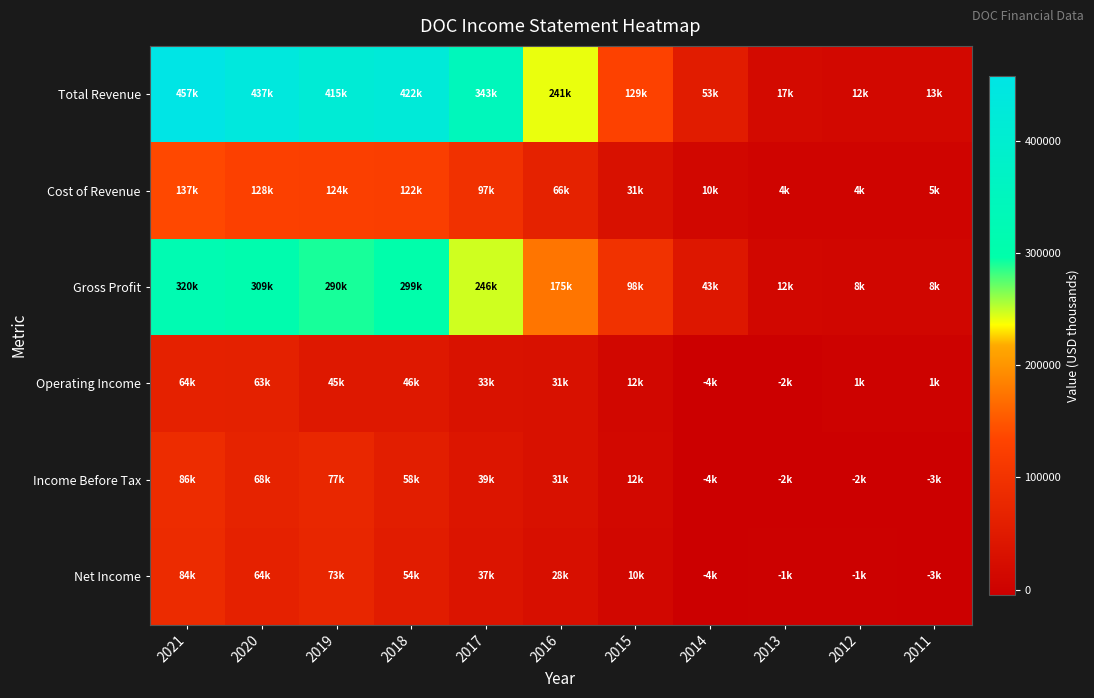

What is the total value across all series at 2017?

798000